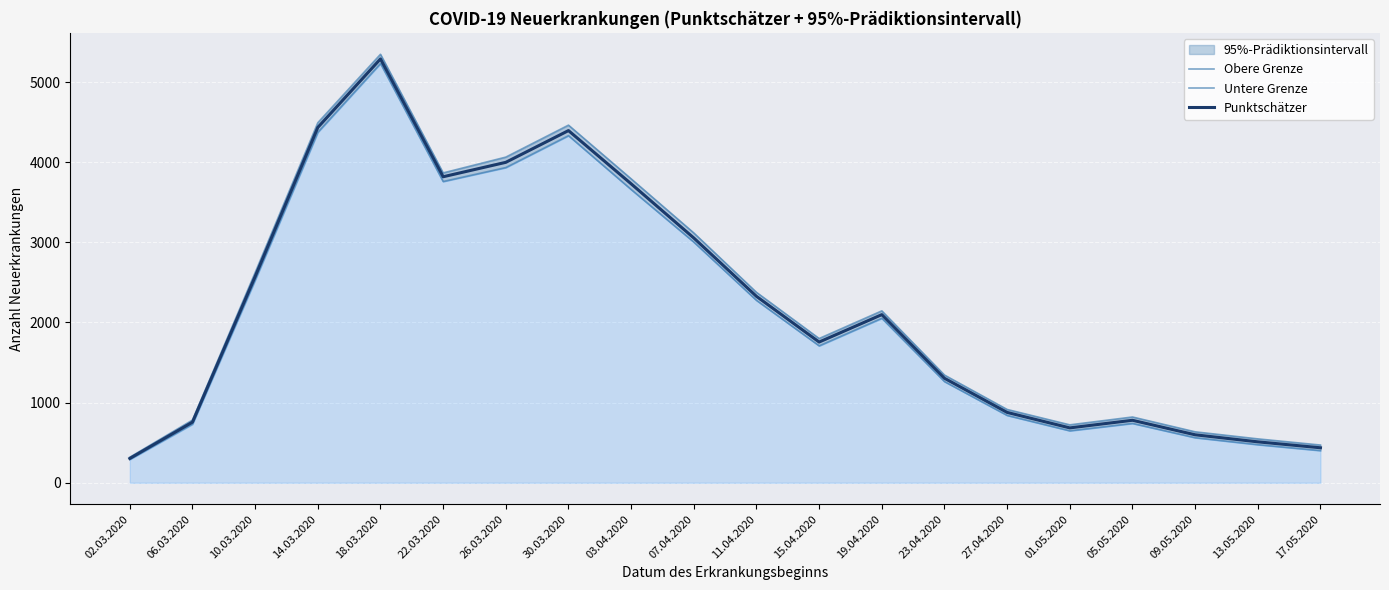

At which category does Punktschätzer reach its first local valley?

22.03.2020